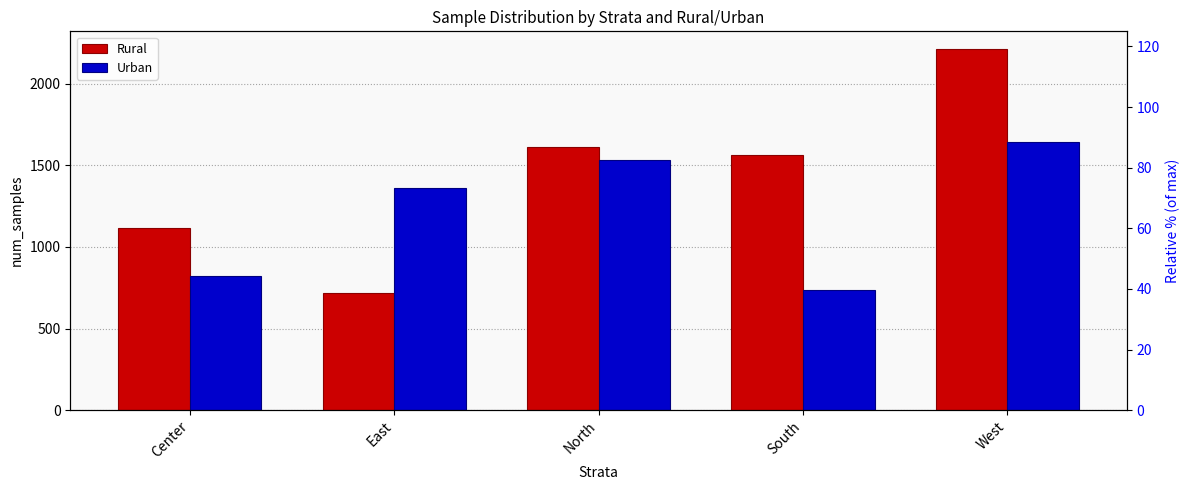

At which label is Rural % (relative) closest to 66?

South